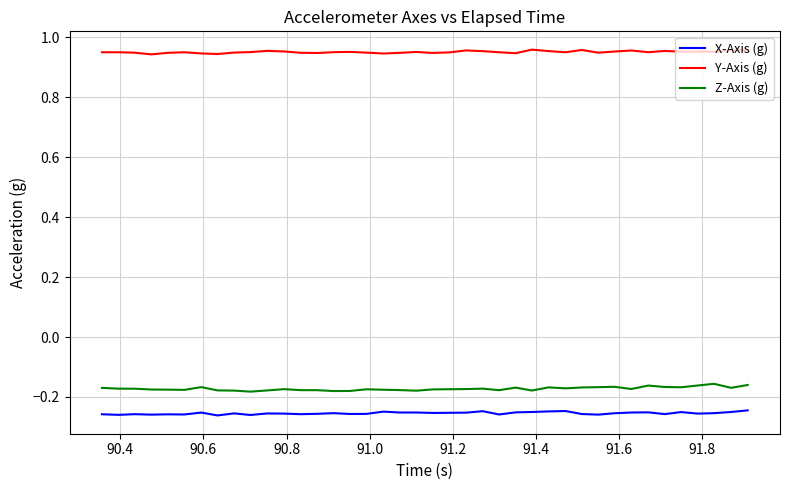

True or false: Y-Axis (g) and Z-Axis (g) cross at least once.

False